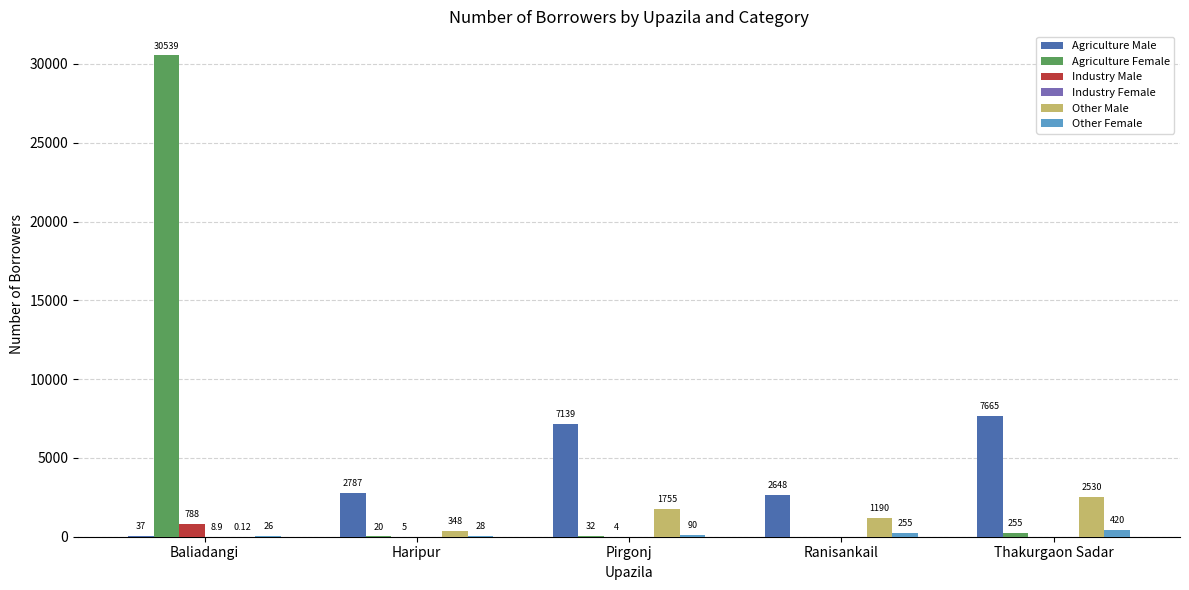

At which label does Agriculture Male reach its peak?

Thakurgaon Sadar